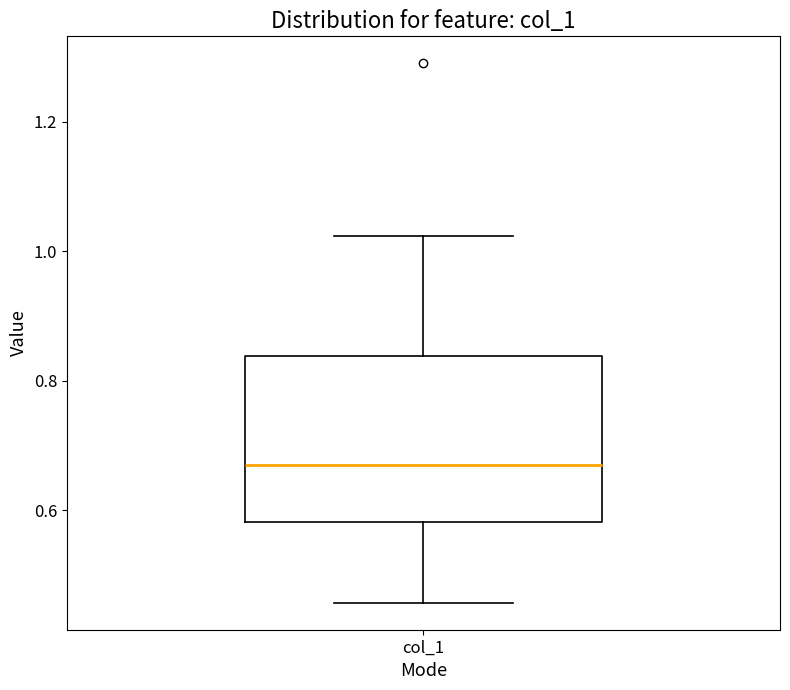

Where does the upper whisker of the box for col_1 end on the y-axis? The values are not printed on the chart, so give them approximately, as read against the axis.

1.02